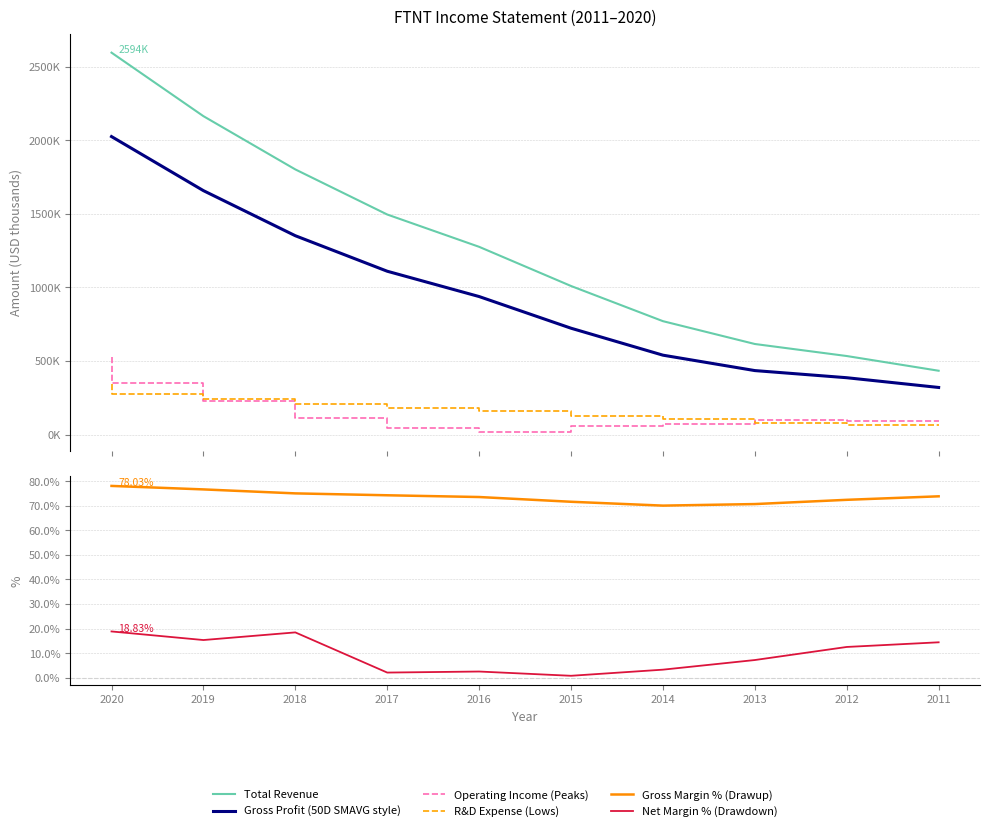

The value of Gross Profit (50D SMAVG style) at 2013 is 731036.0. True or false?

False